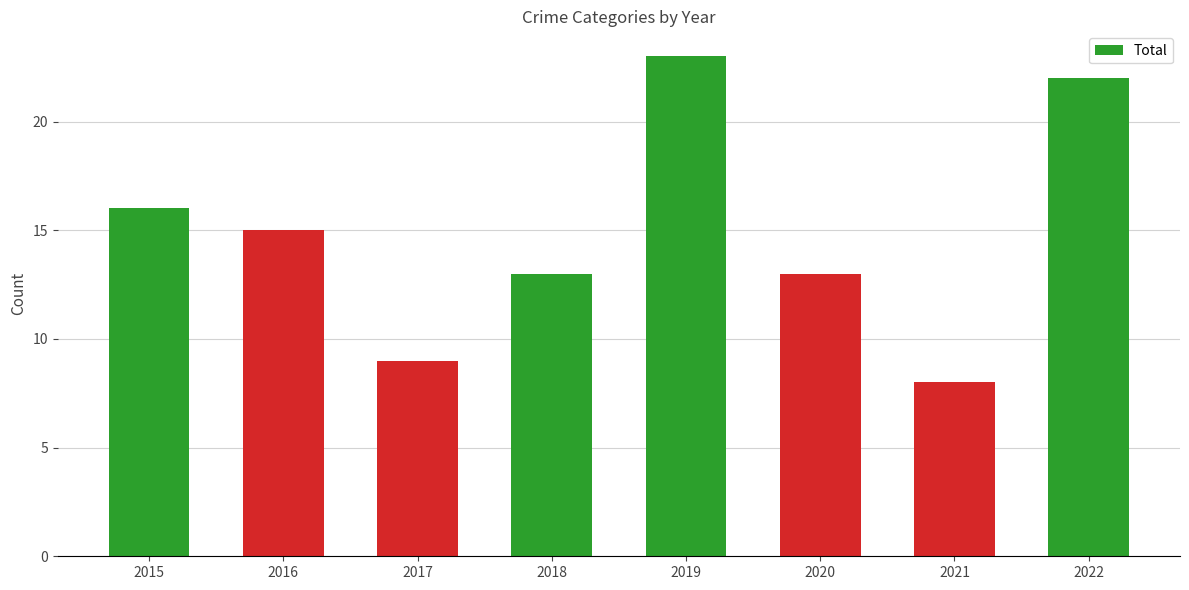

Which label corresponds to the largest value in the chart?

2019